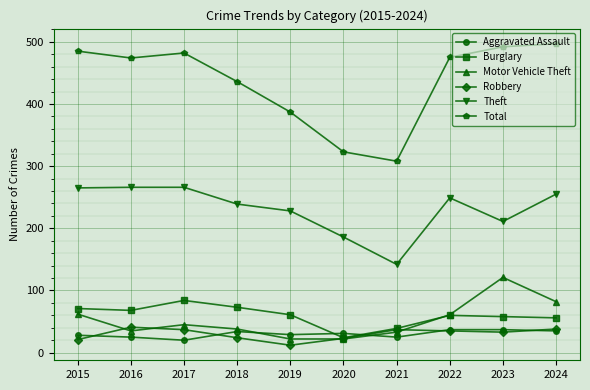

The Motor Vehicle Theft series shows 121 at 2023. True or false?

True